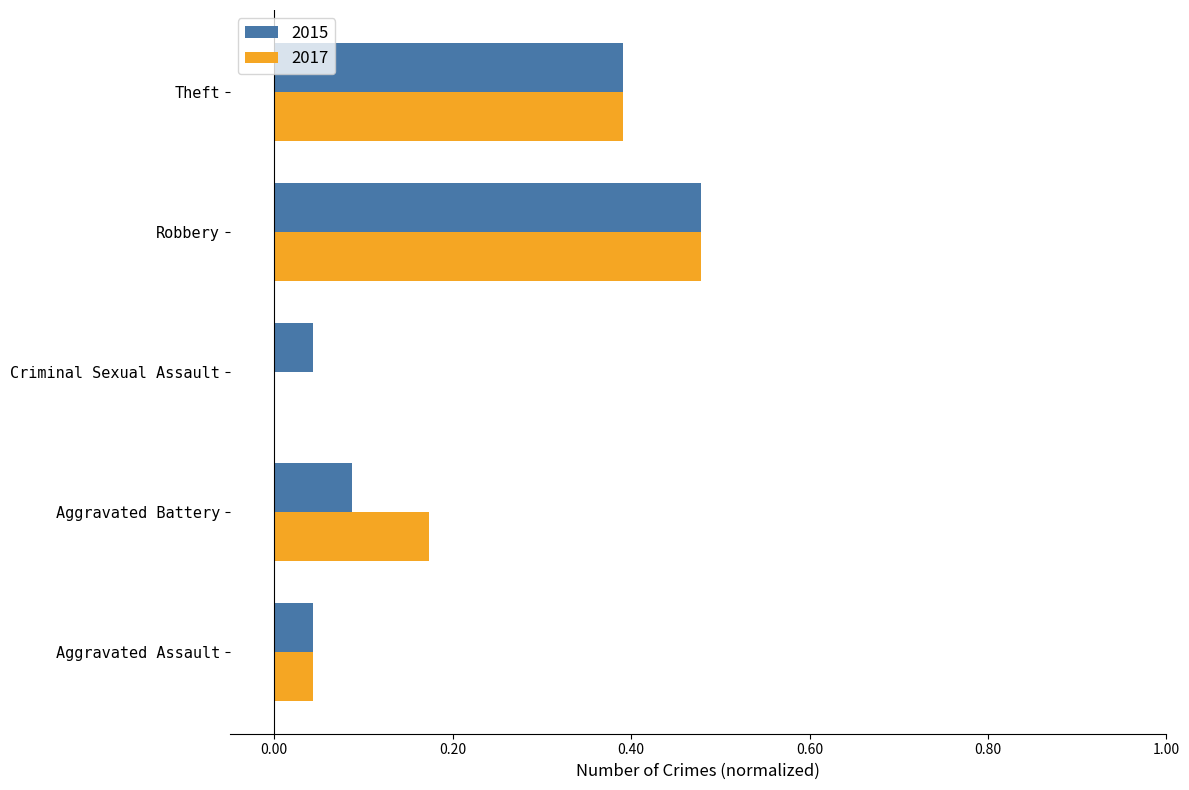

Is the value of 2015 at Robbery greater than the value of 2017 at Criminal Sexual Assault?

Yes